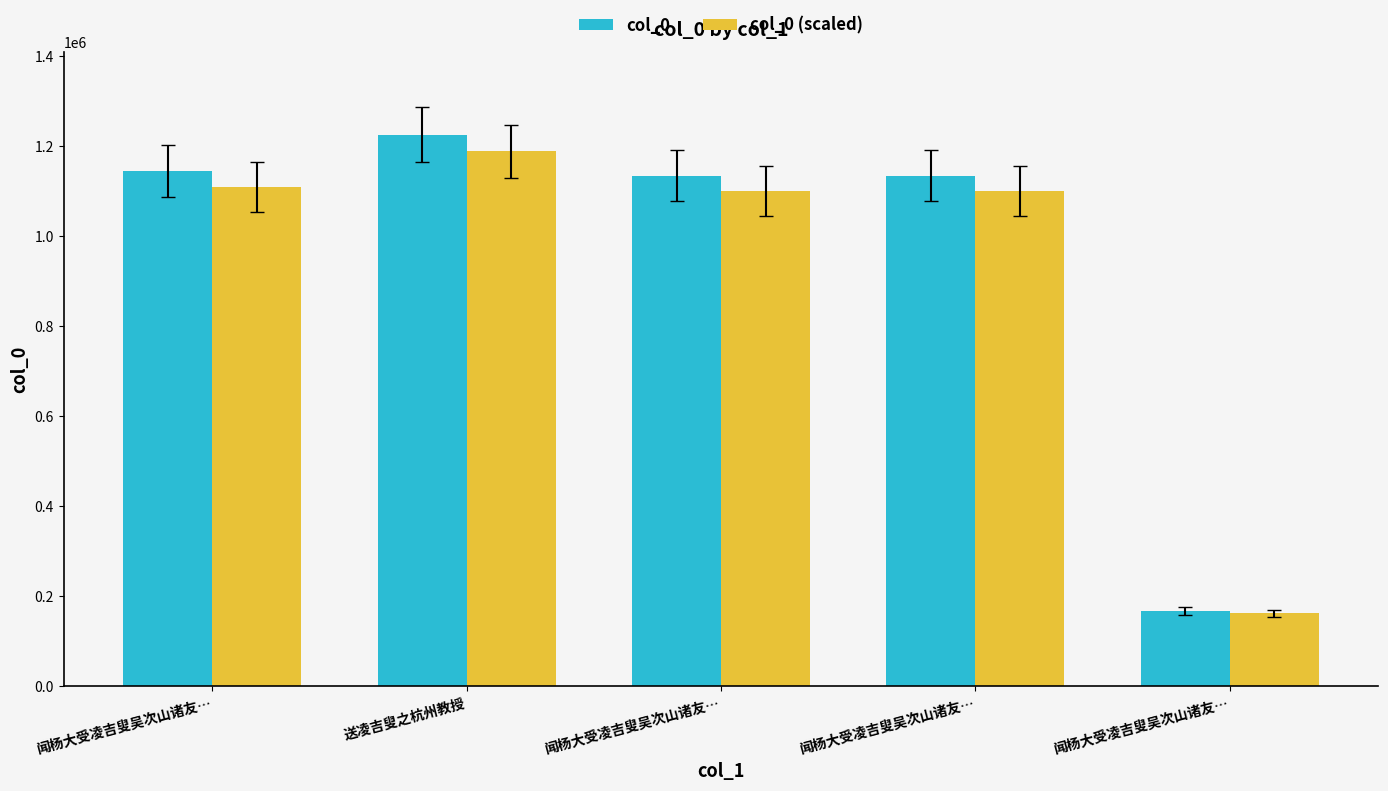

At how many categories does at least one series exceed 700566?

4